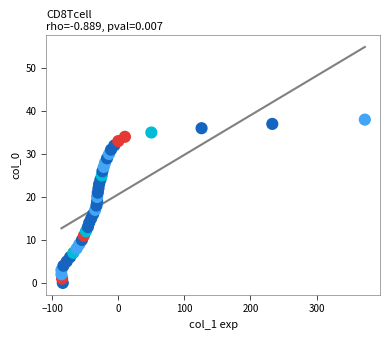

What is the range of Y values (max minus min)?

38